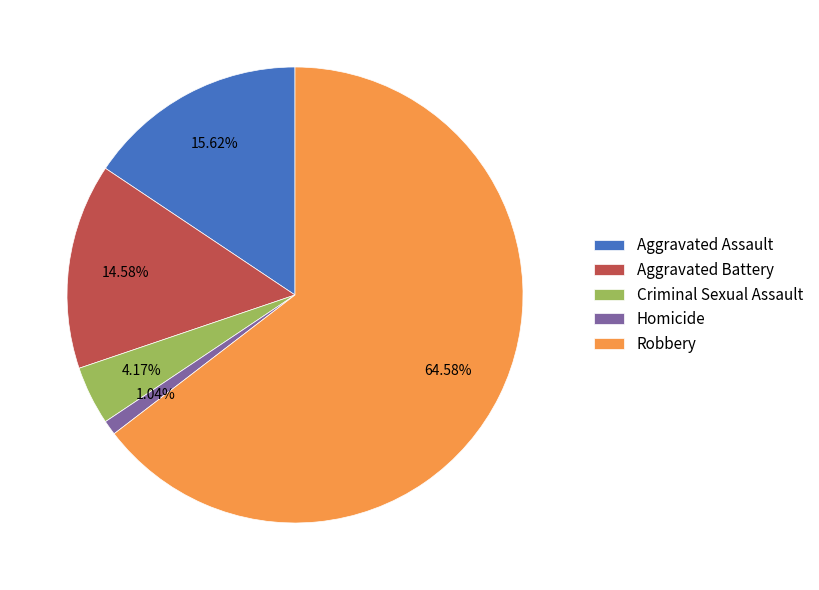

How many slices are in this pie chart?

5